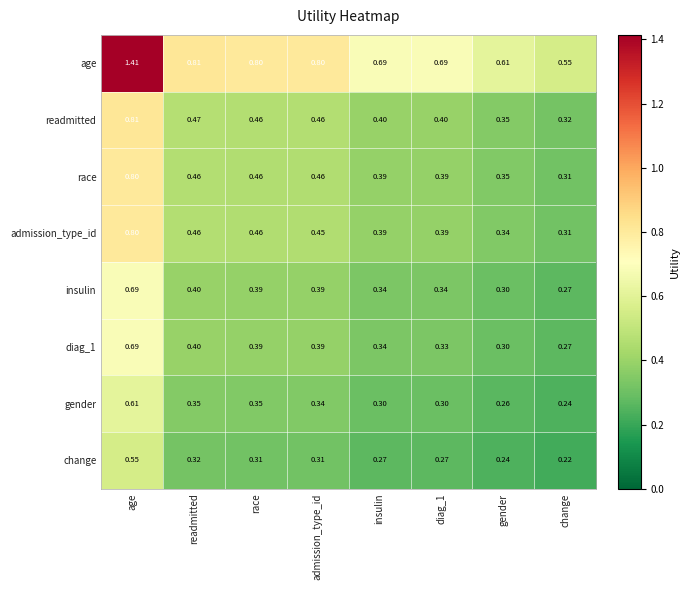

Where is change nearest to the value 0?

change